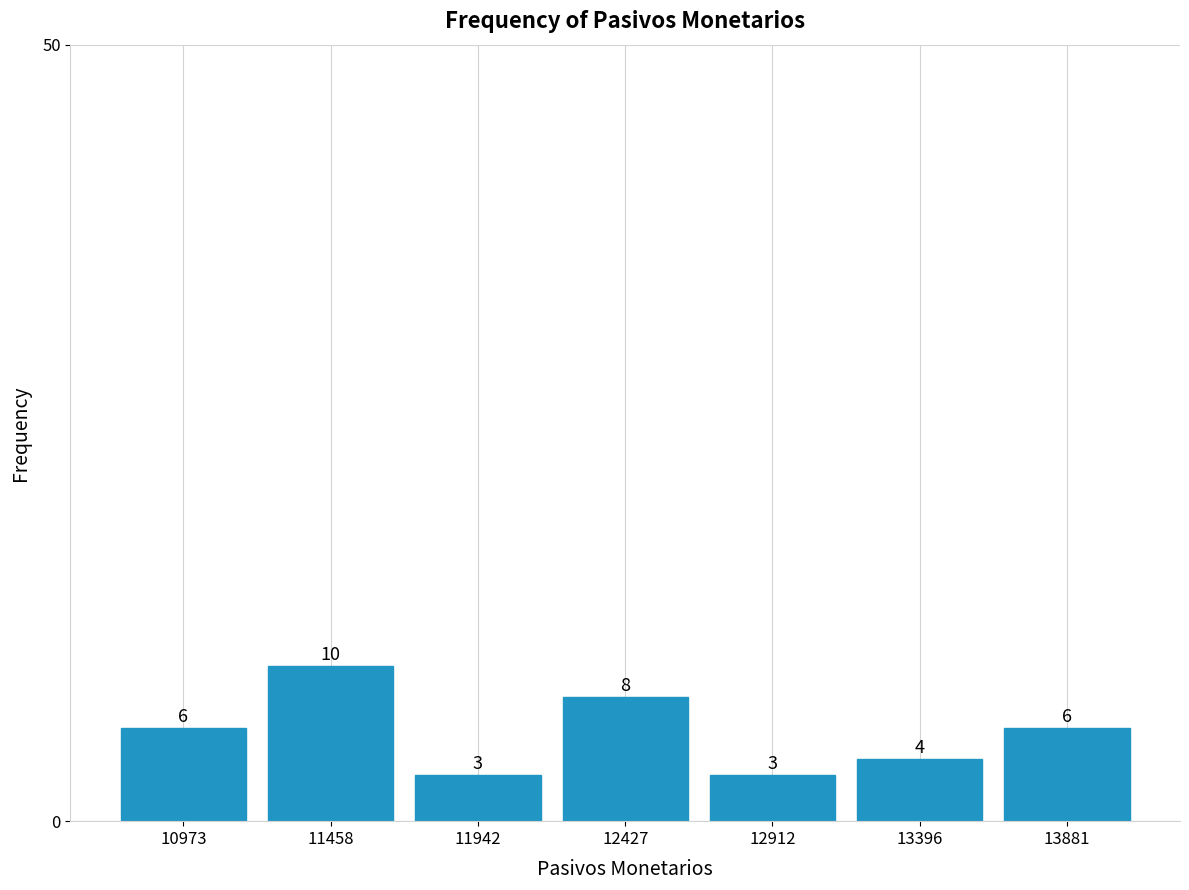

Reading left to right, transcribe this chart: for each bar, give the range it covers on the x-axis and its height. The bar edges are not printed on the chart, so give them approximately, as read against the axis.

10750 to 11200: 6
11200 to 11700: 10
11700 to 12200: 3
12200 to 12650: 8
12650 to 13150: 3
13150 to 13650: 4
13650 to 14100: 6